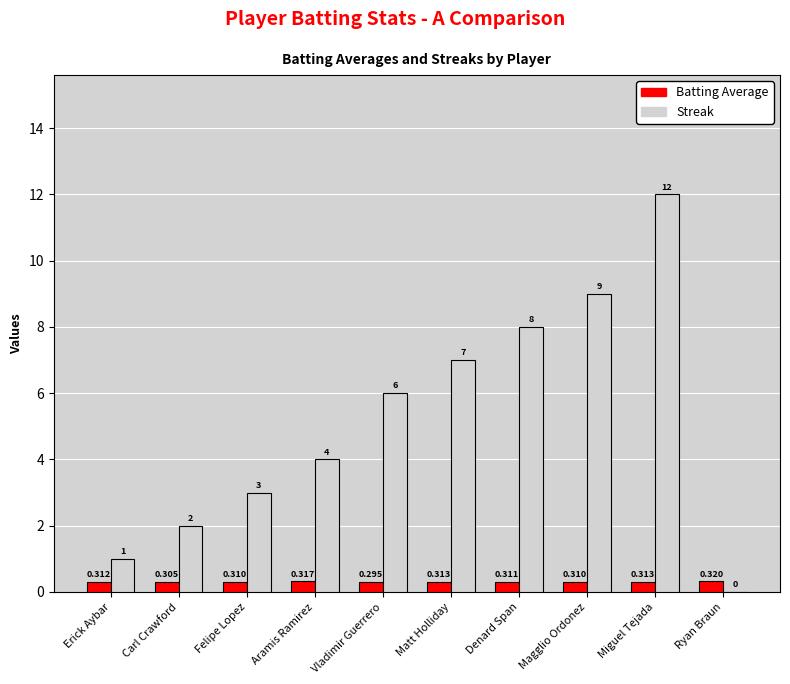

At which label is Batting Average closest to 0?

Vladimir Guerrero